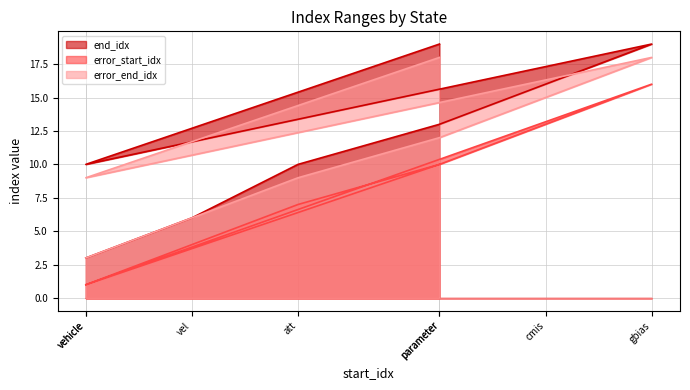

Where is end_idx nearest to the value 11?

att